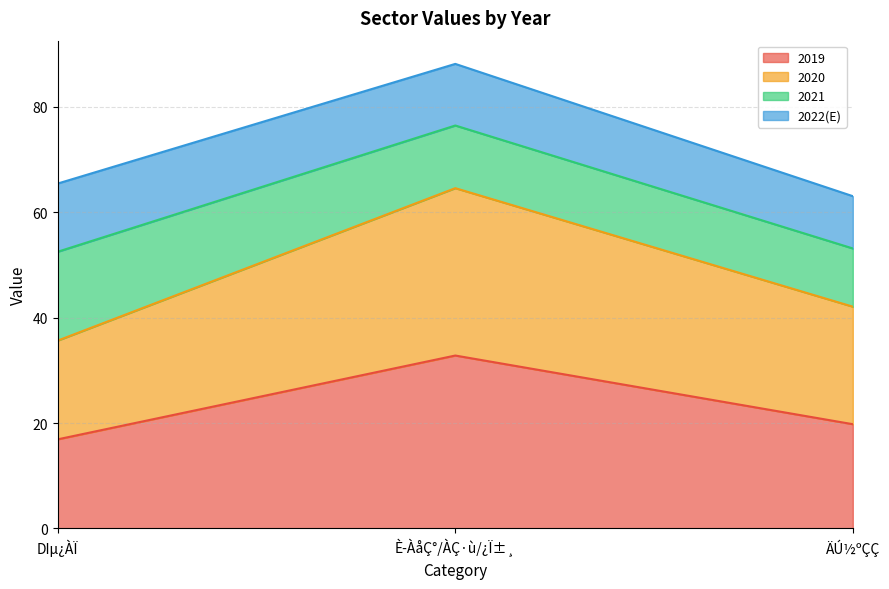

Where is 2020 nearest to the value 50?

ÄÚ½ºÇÇ